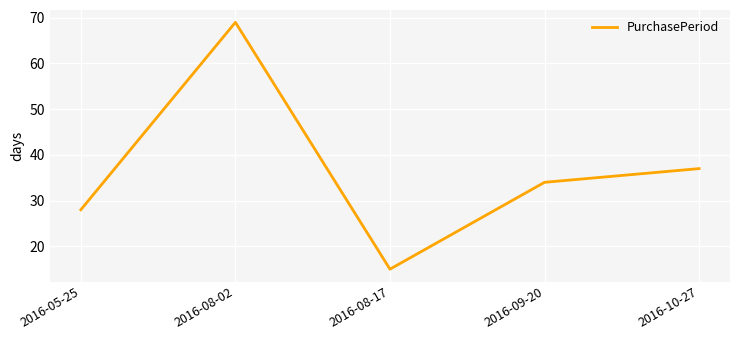

What is the difference between the maximum and minimum values?

54